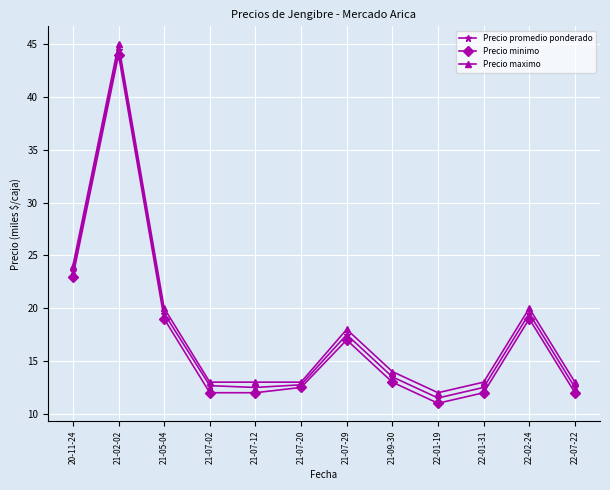

List the series in order of their overall mean, lowest first.

Precio minimo, Precio promedio ponderado, Precio maximo